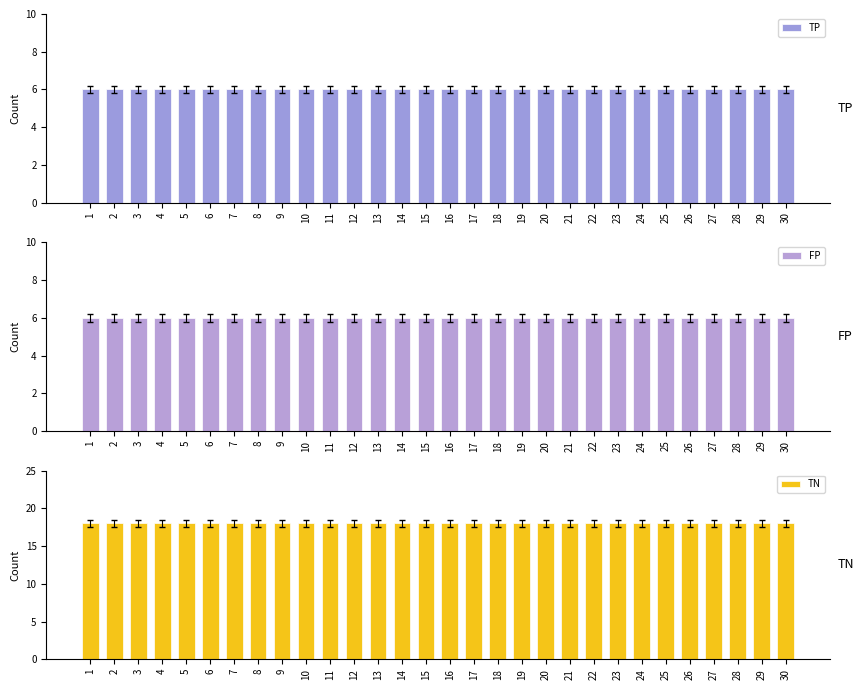

Which series has the widest spread of values?

TP